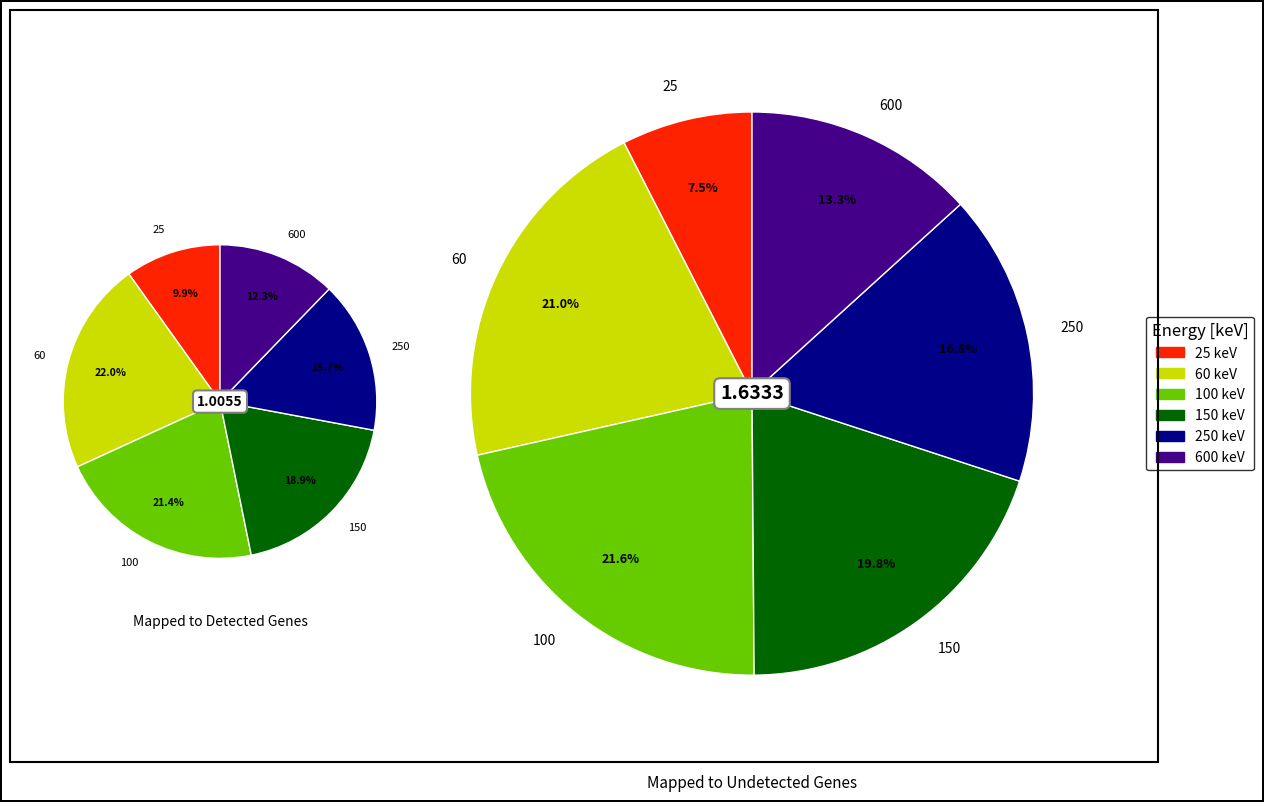

How many segments does this pie chart have?

12